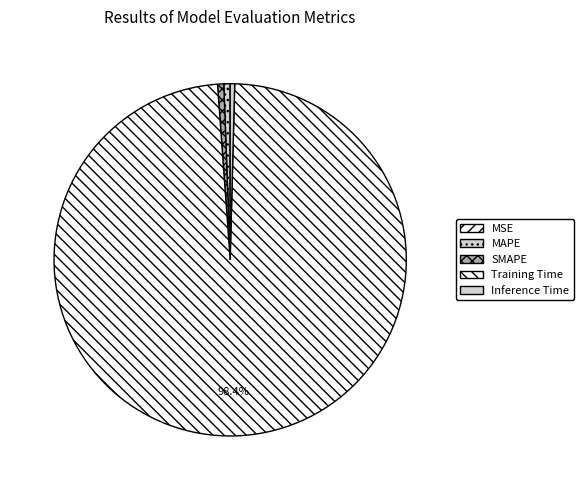

Is SMAPE the majority of the pie?

No